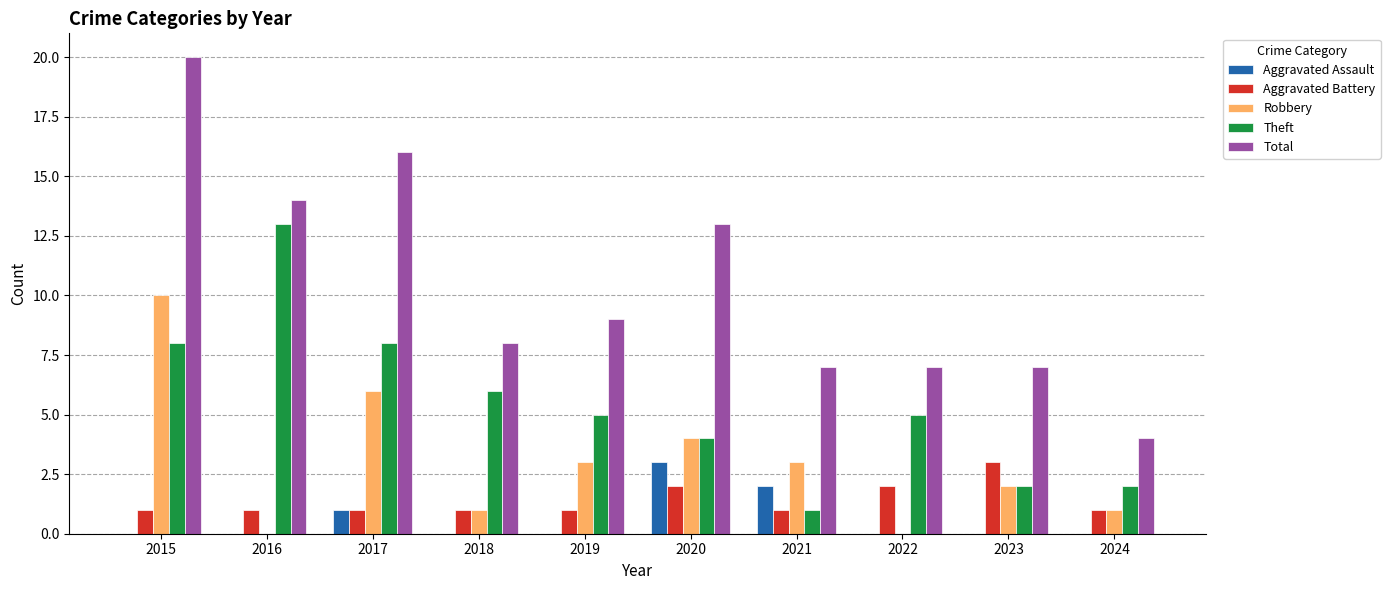

What is the sum of the Total values at 2022 and 2024?

11